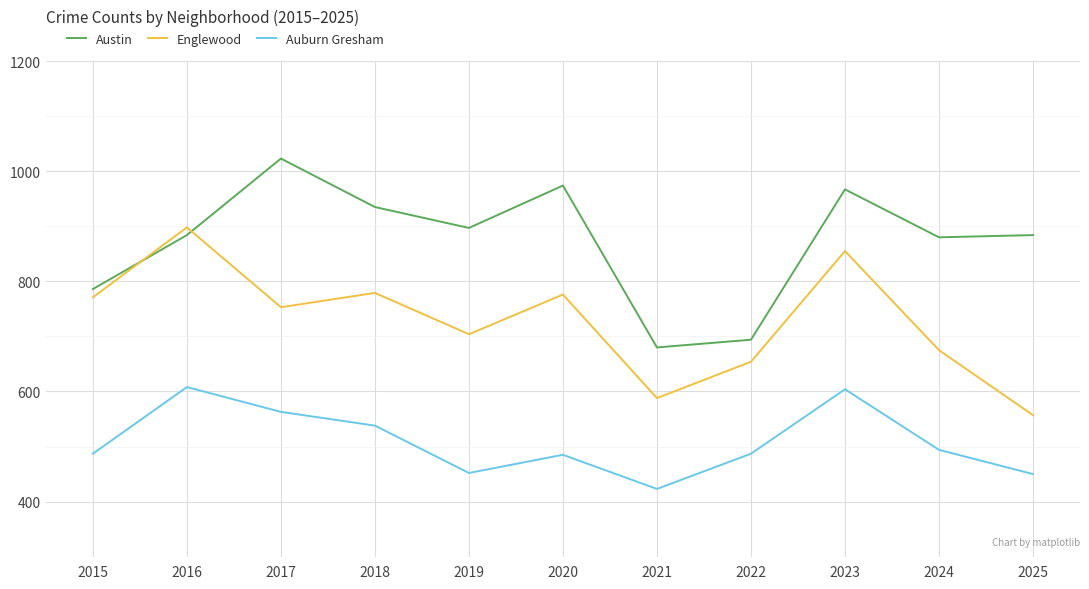

The value of Austin at 2015 is 786. True or false?

True